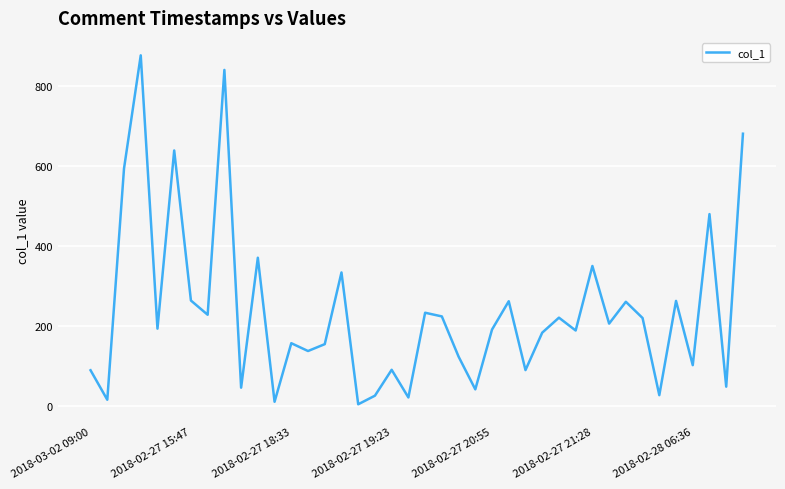

What is the difference between the maximum and minimum values?

873.6